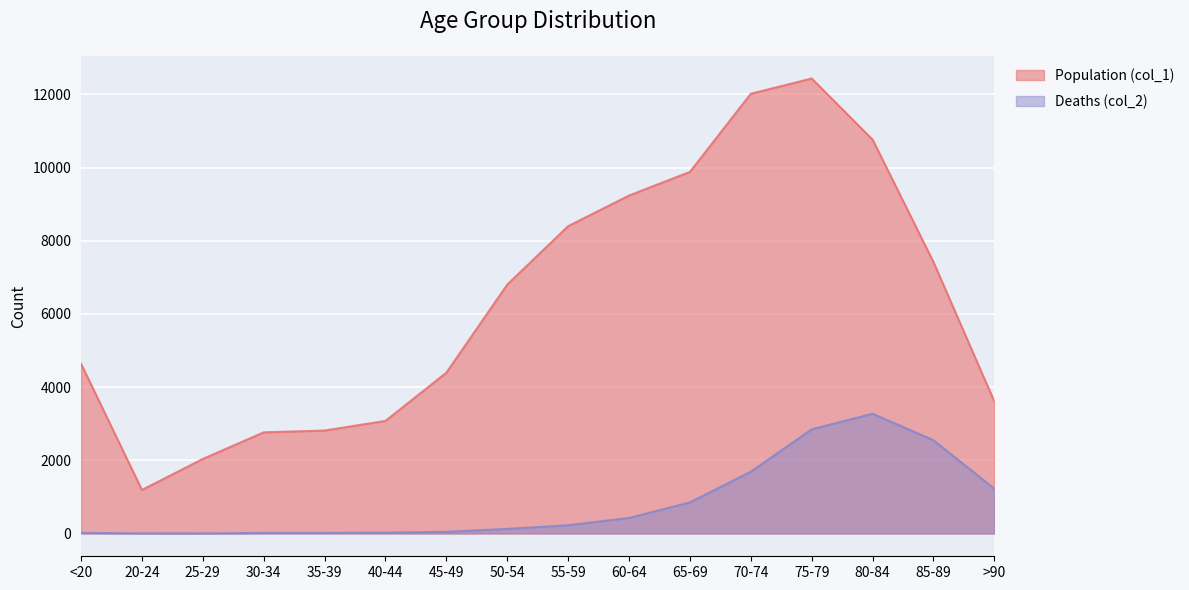

The value of Deaths (col_2) at 35-39 is 18. True or false?

True